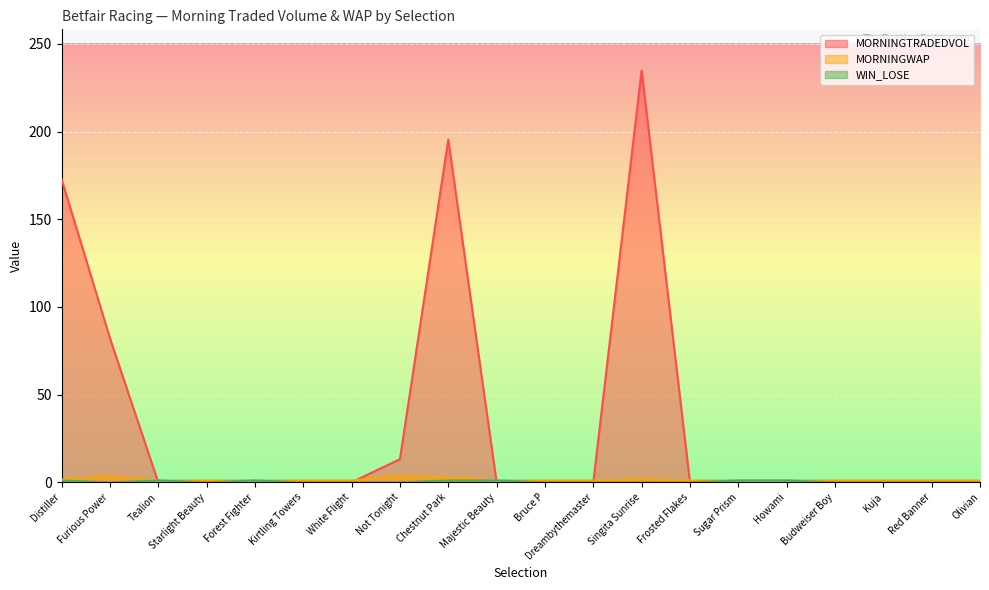

At how many categories does at least one series exceed 61?

4